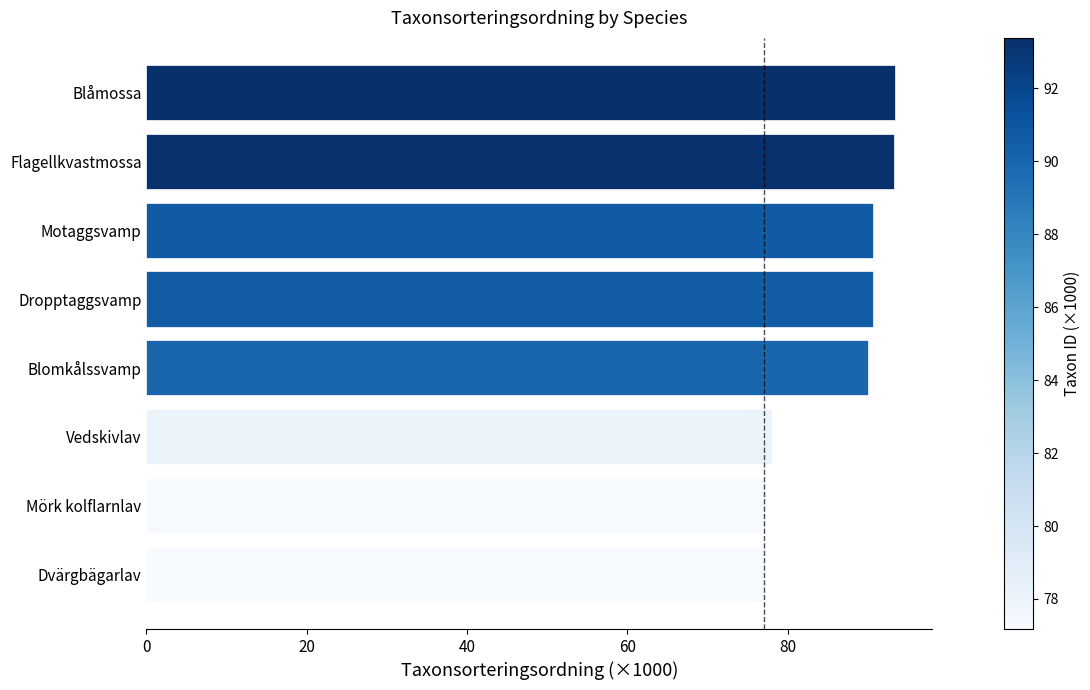

What is the difference between the maximum and second lowest values?

16.1